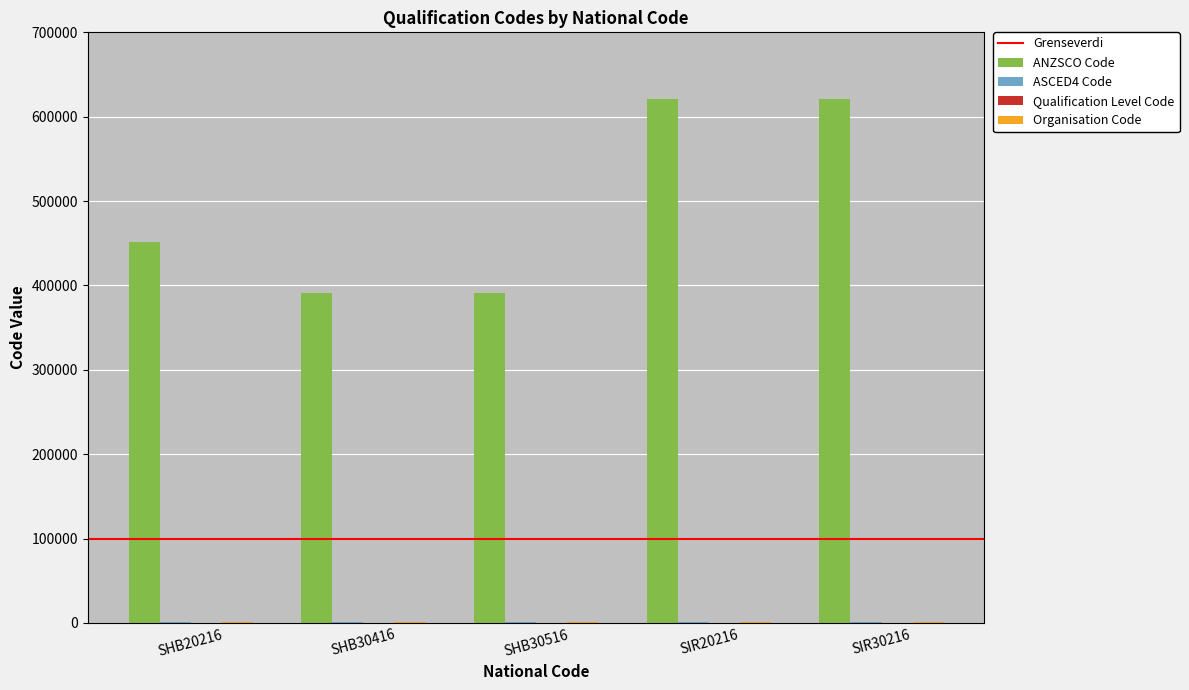

Are the bars grouped side by side (vs. stacked)?

Yes